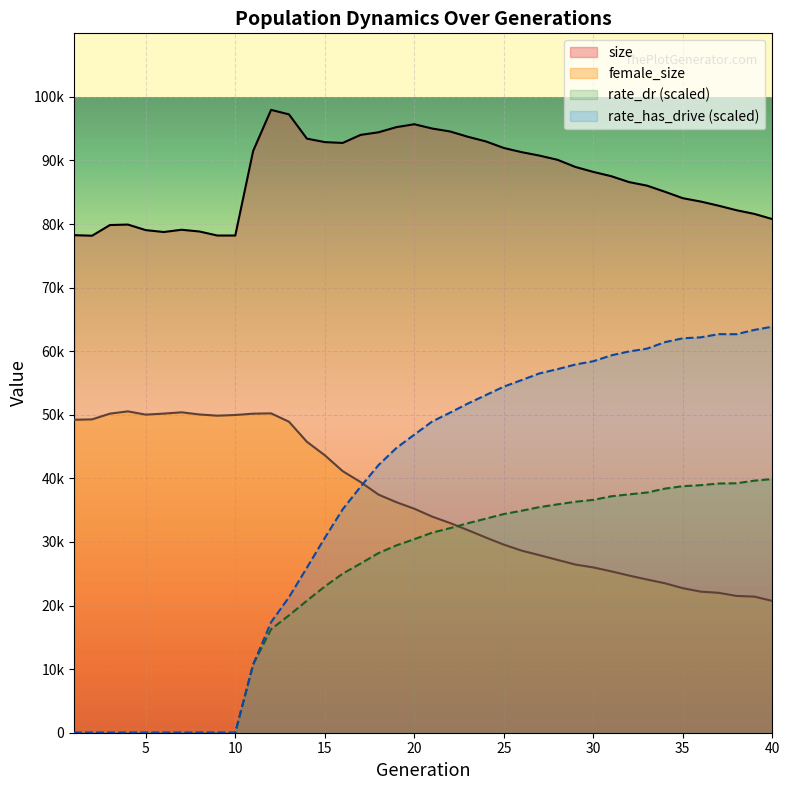

At which label does size reach its minimum?

2